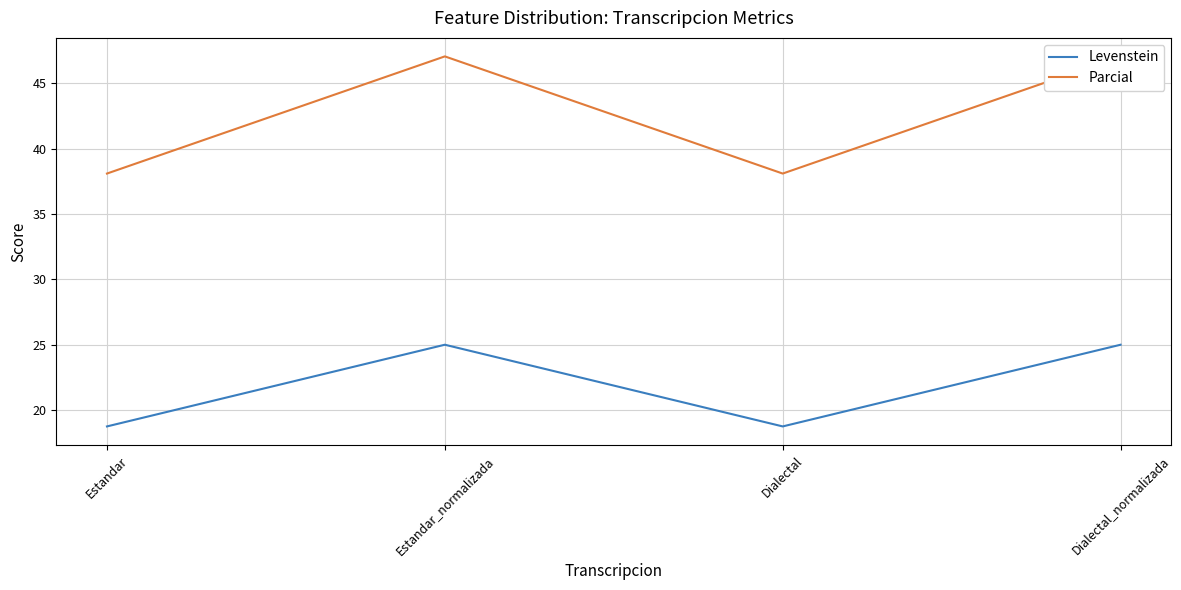

Count the number of categories in the chart.

4